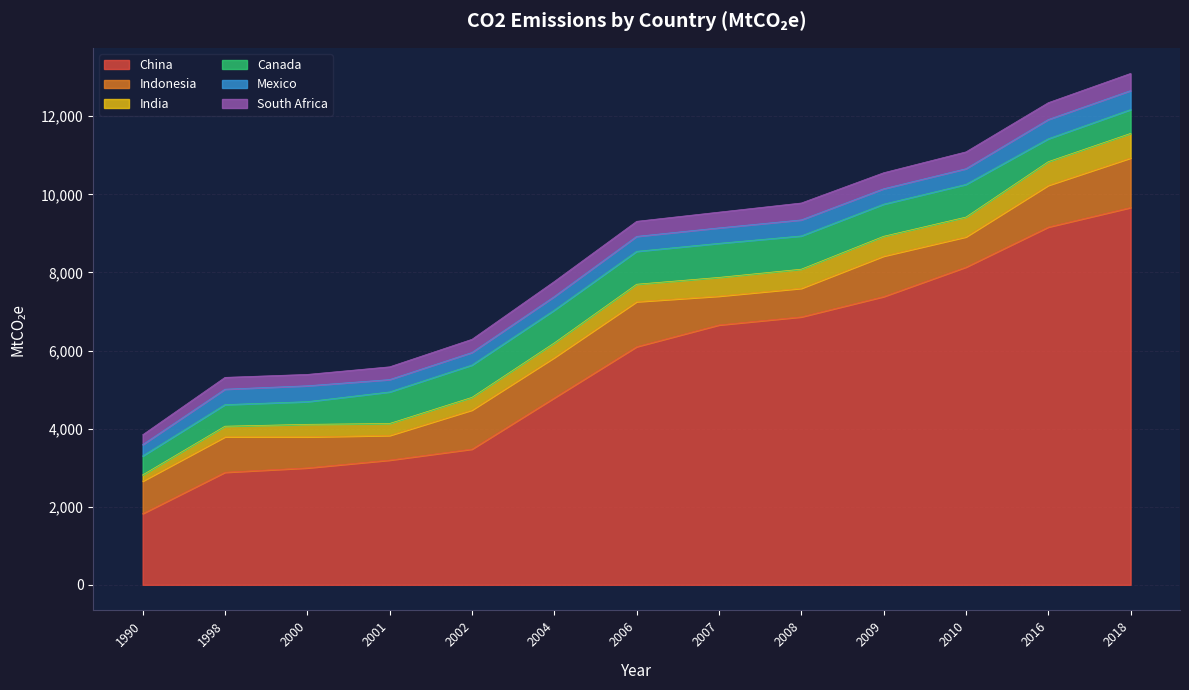

True or false: India has a value of 272.4 at 1998.

True